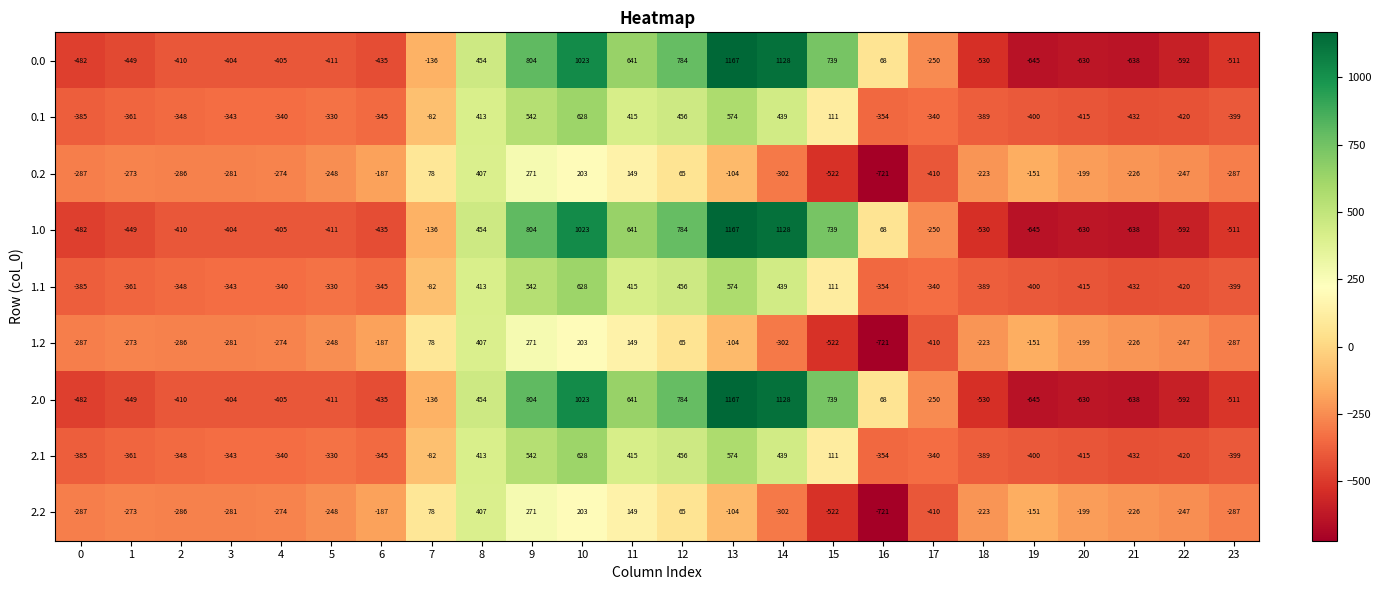

How many distinct data groups are displayed?

9